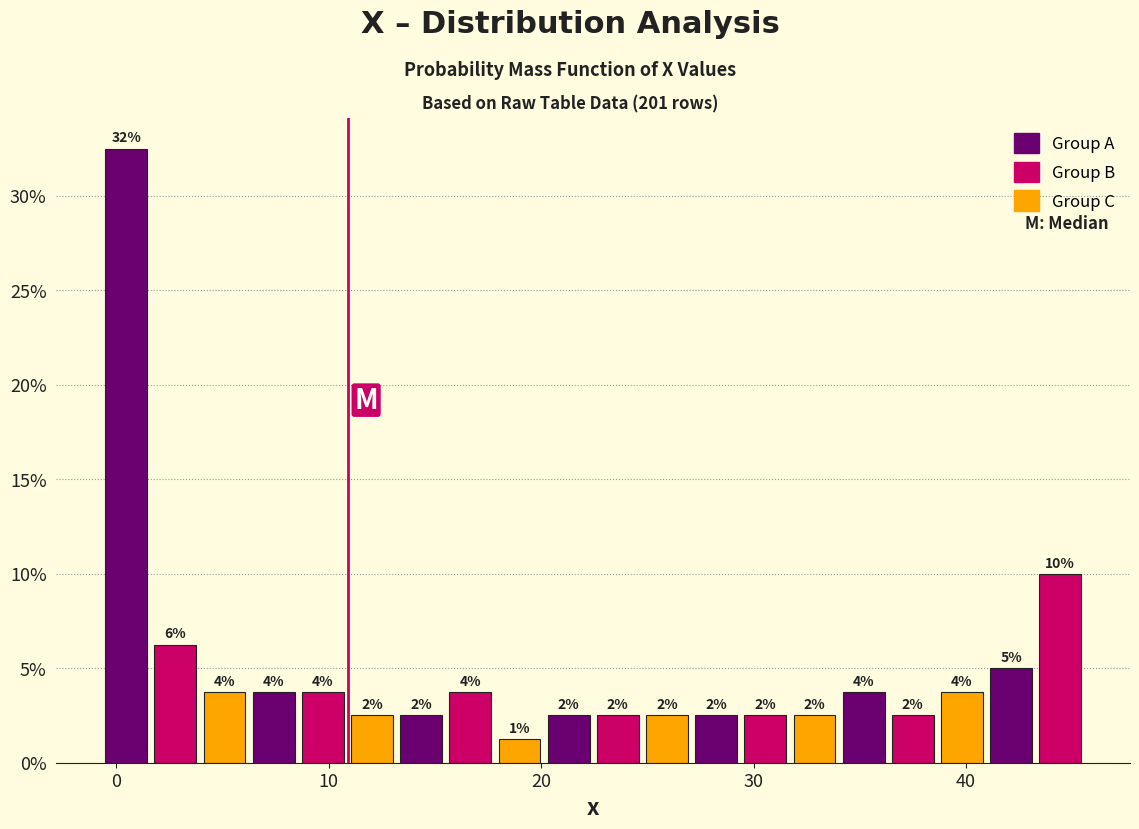

Around what value on the x-axis is the tallest bar? Give the approximate position of its centre, as read against the axis.

0